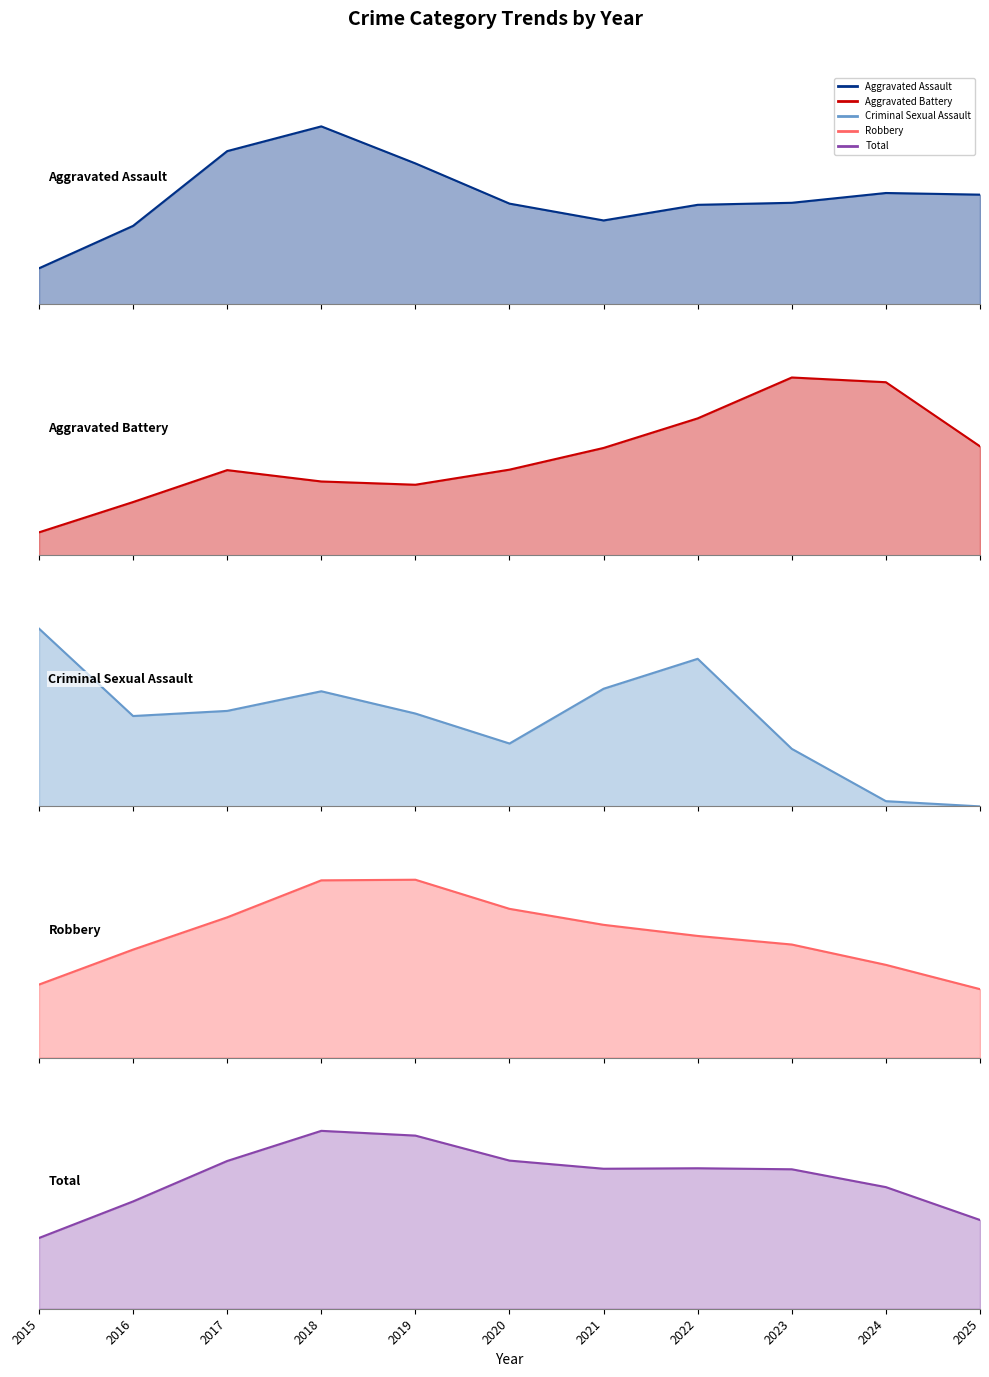

The value of Robbery at 2021 is 39. True or false?

True